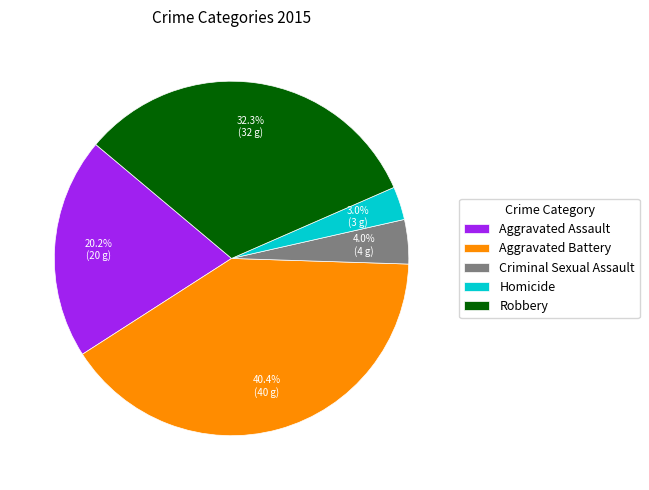

To the nearest percent, what is the combined percentage of Aggravated Assault and Criminal Sexual Assault?

24%